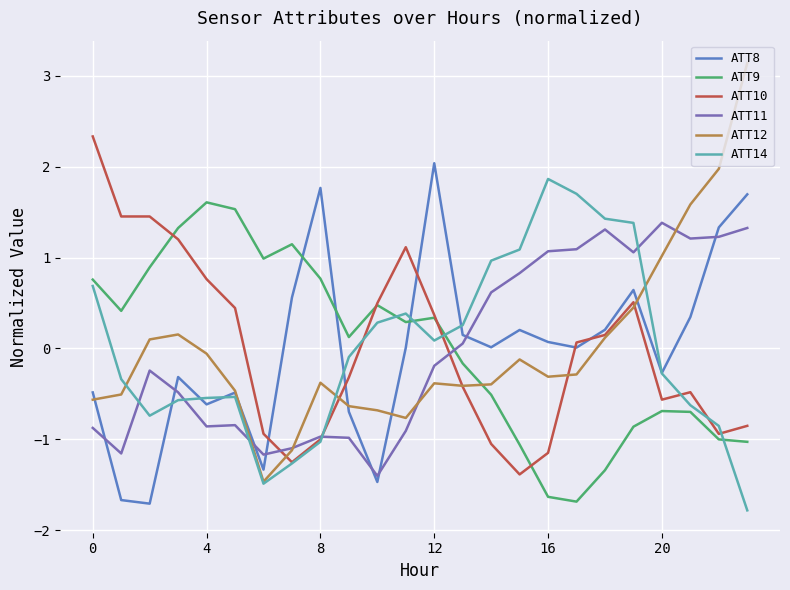

Which series ends up on top after the final intersection of ATT12 and ATT11?

ATT12